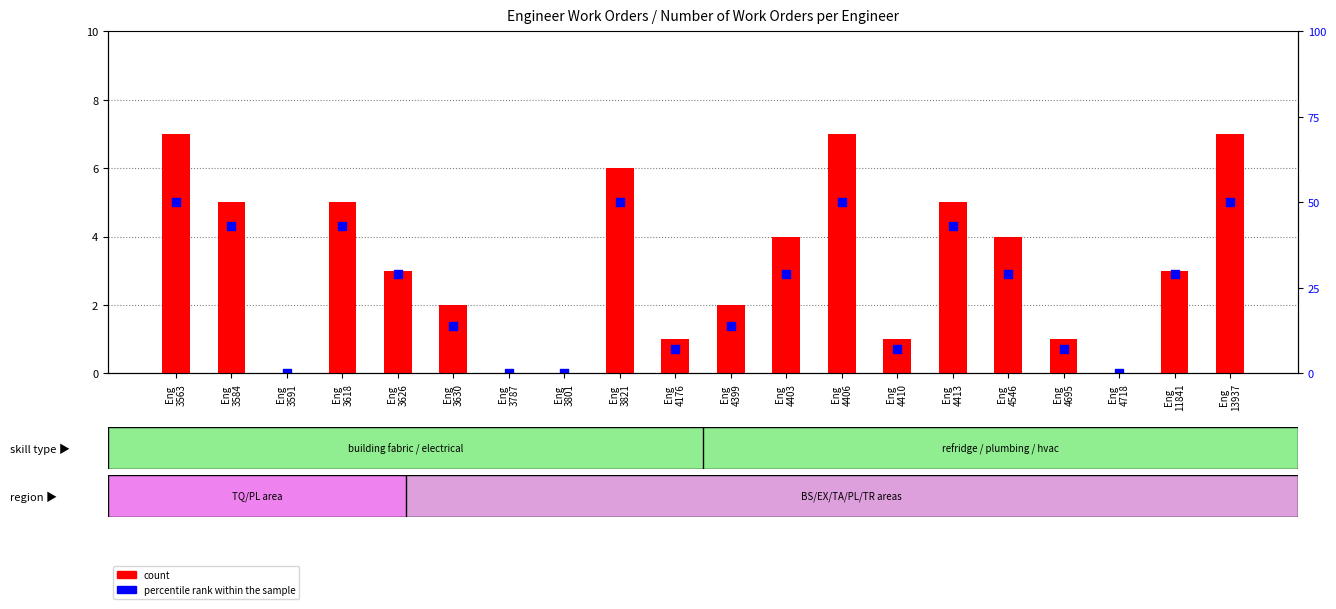

What are all the series names shown in the legend?

count, percentile rank within the sample